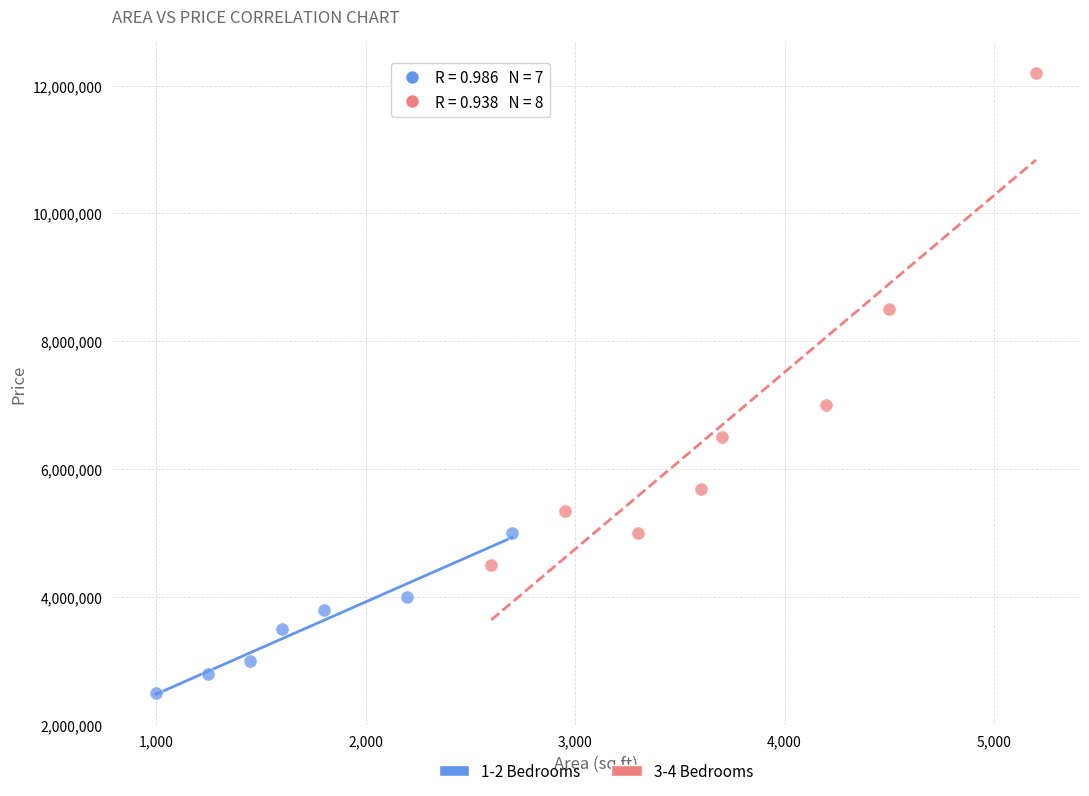

Which series reaches the maximum Y coordinate?

3-4 Bedrooms